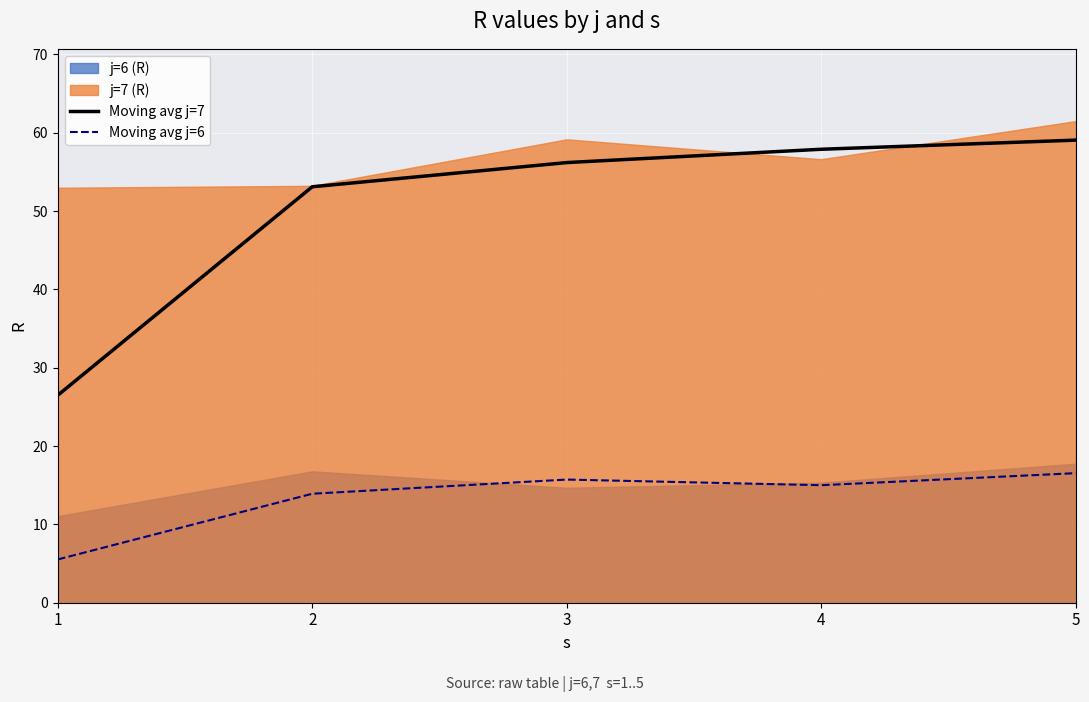

What is the average value of the Moving avg j=7 series?

50.6